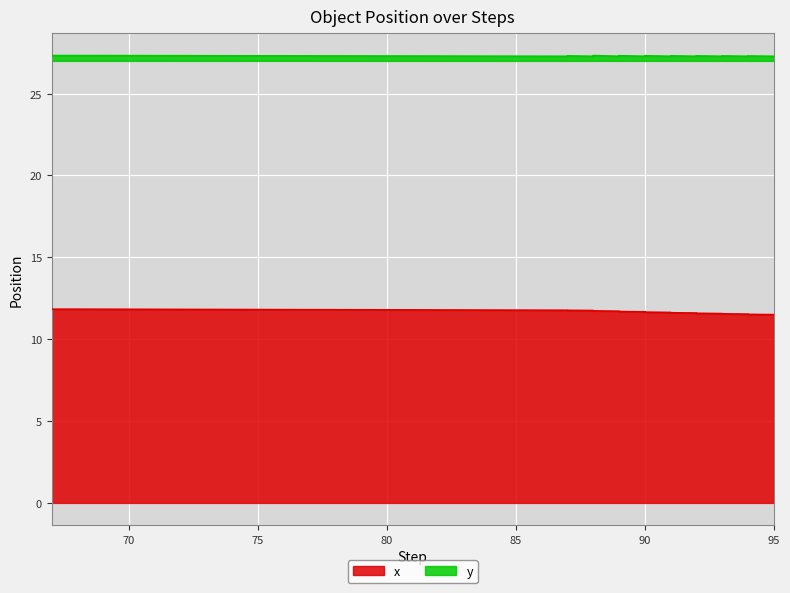

What are all the series names shown in the legend?

x, y